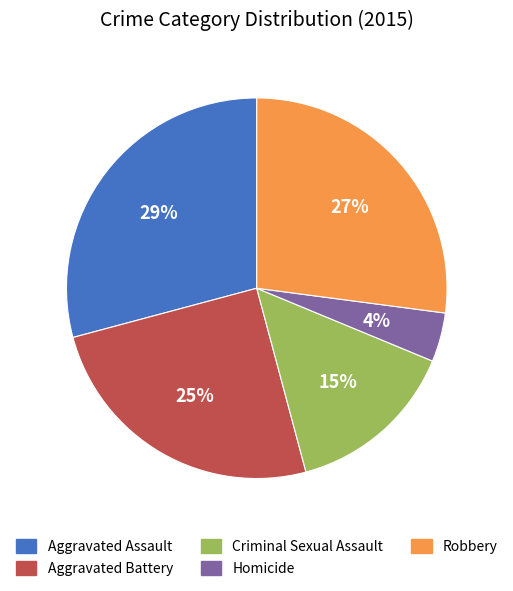

True or false: Aggravated Battery accounts for 14% of the total.

False